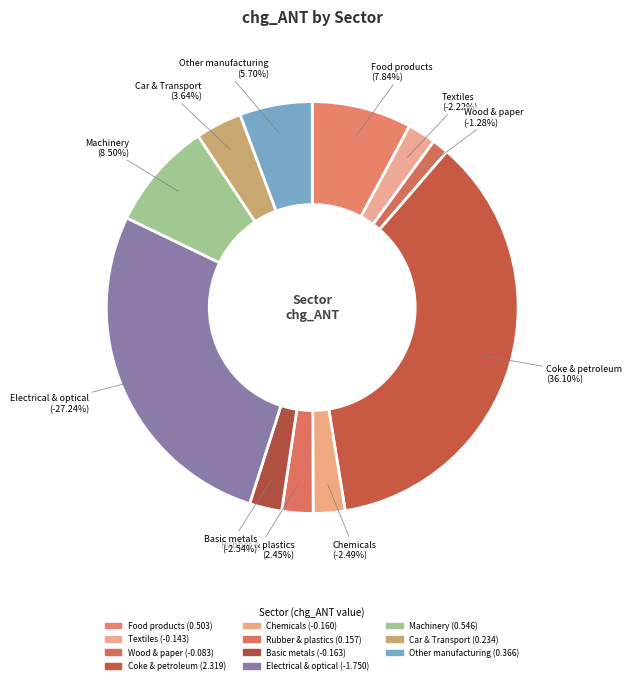

To the nearest percent, what is the average slice percentage?

9%